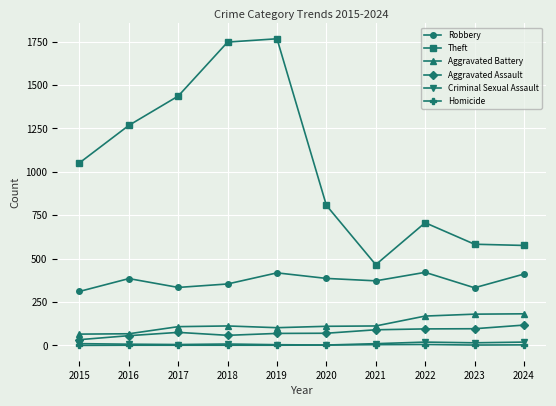

True or false: Robbery has a value of 332 at 2023.

True